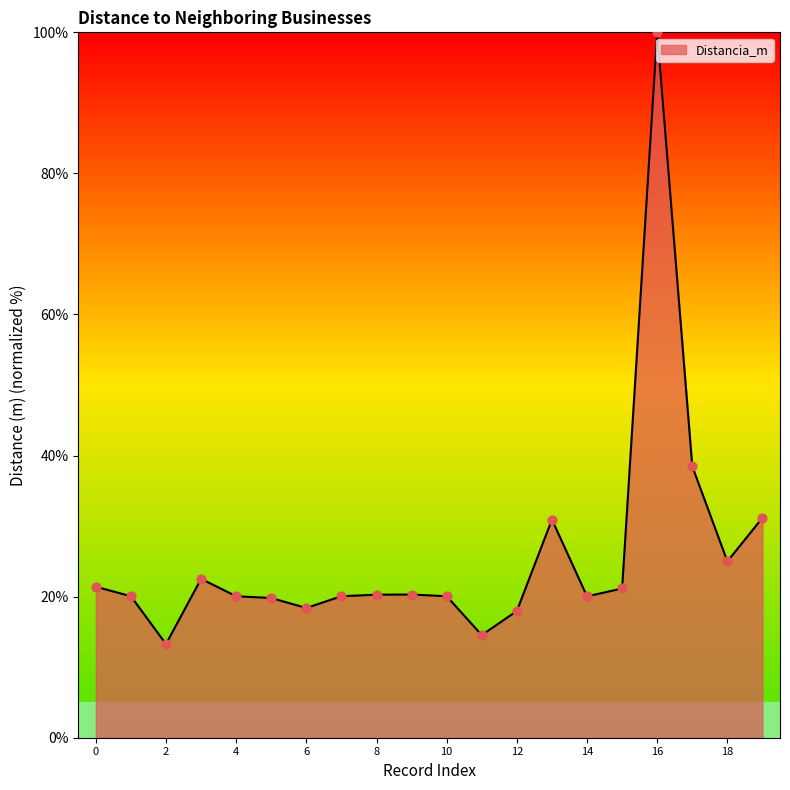

What is the maximum value shown in the chart?

100.0